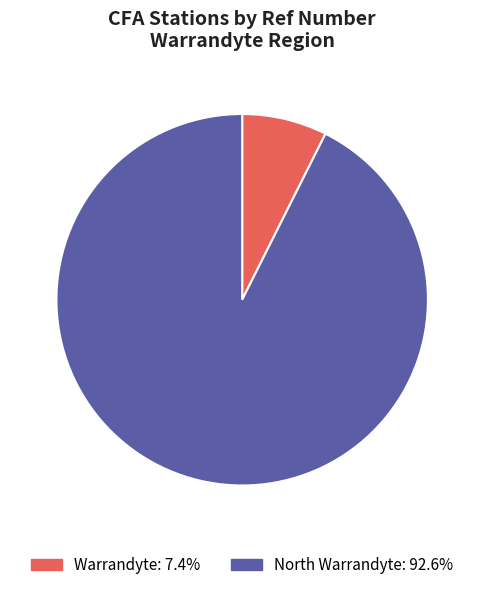

Does any single category account for the majority?

Yes